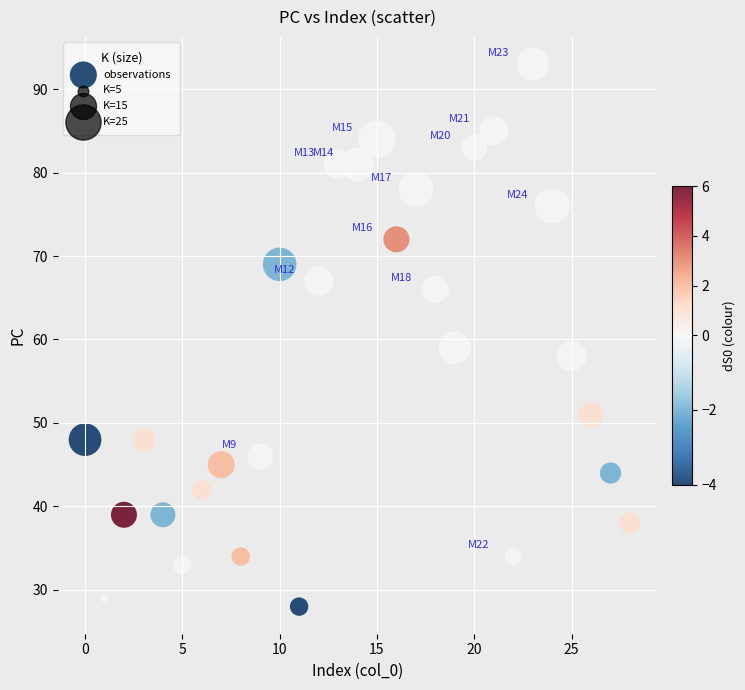

What Y value in the scatter plot is closest to 60?

59